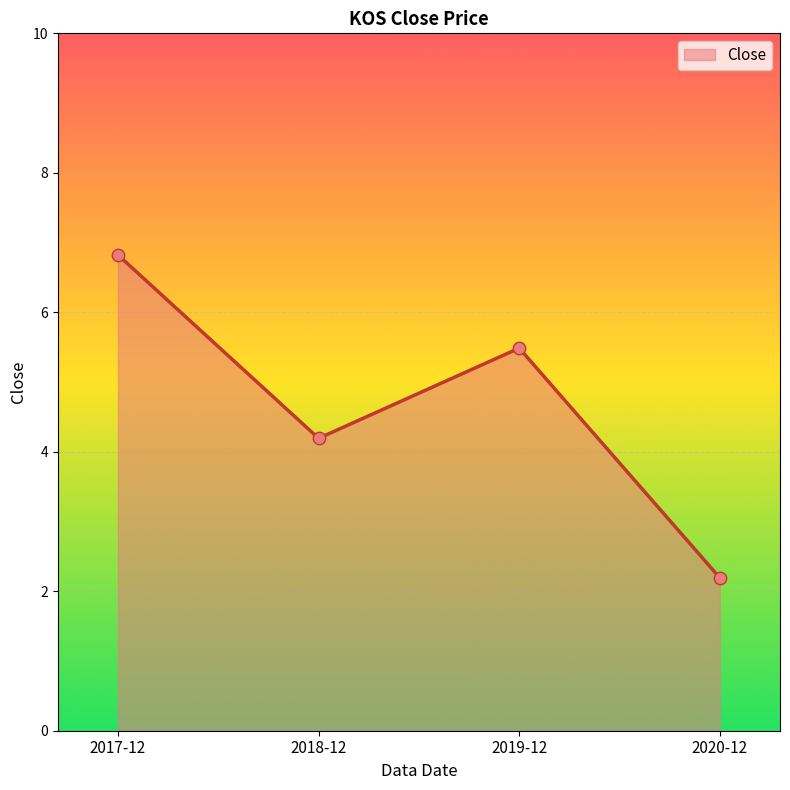

Which has a higher value, 2020-12 or 2019-12?

2019-12